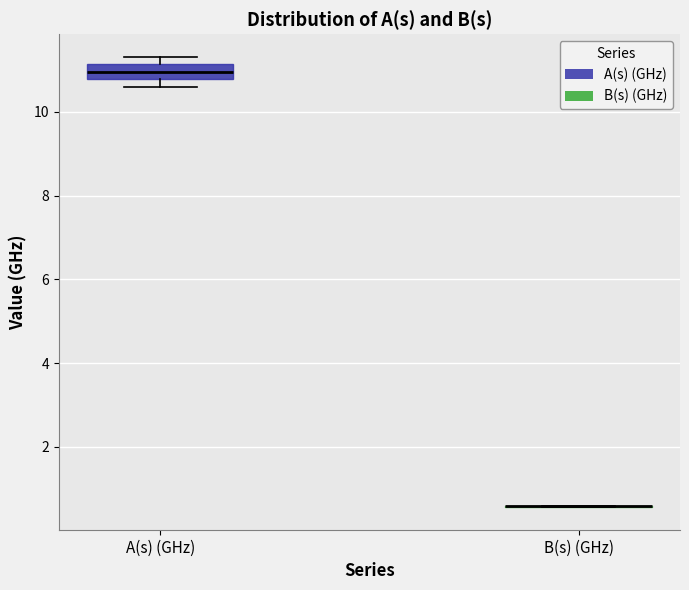

Reading left to right, transcribe this box plot: for each box, give where its median line is, the range the box spans, and where its two whiskers end, as read against the y-axis. The values are not printed on the chart, so give them approximately, as read against the axis.

A(s) (GHz): median 11.0, box 10.8 to 11.2, whiskers 10.6 to 11.4
B(s) (GHz): box collapsed to a line at 0.6, whiskers 0.6 to 0.6